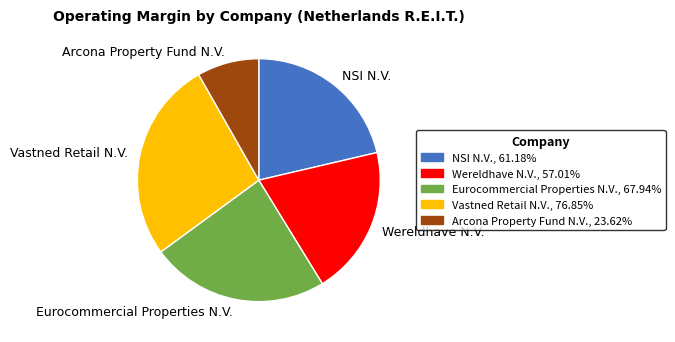

Which category has the smallest portion of the pie?

Arcona Property Fund N.V.